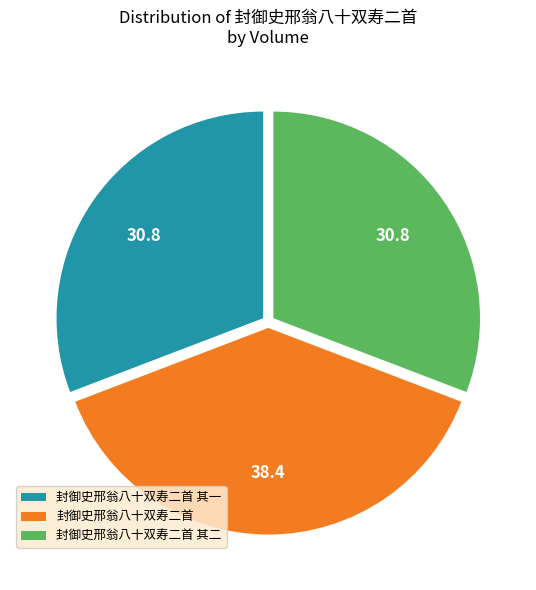

The 封御史邢翁八十双寿二首 其二 slice represents 31% of the pie. True or false?

True